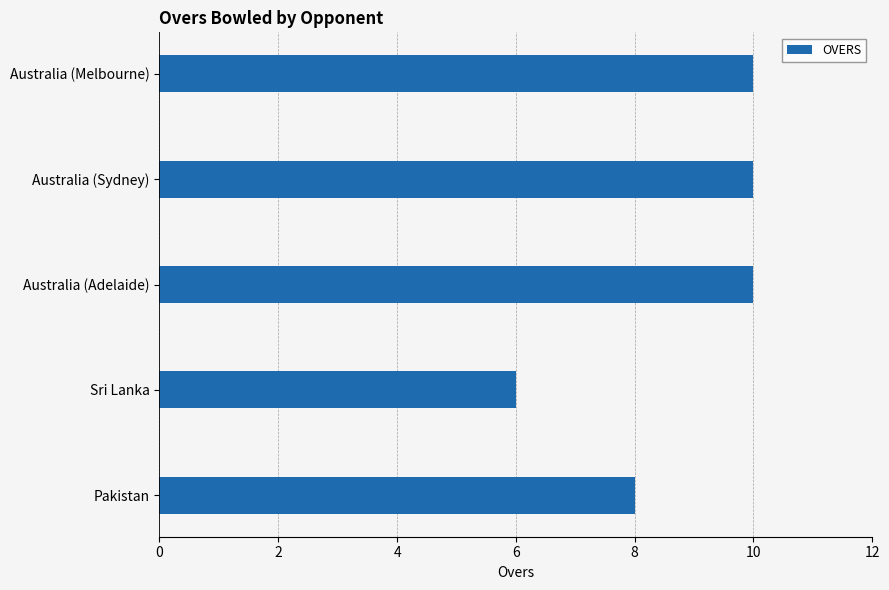

The chart shows a value of 10 at Australia (Melbourne). True or false?

True